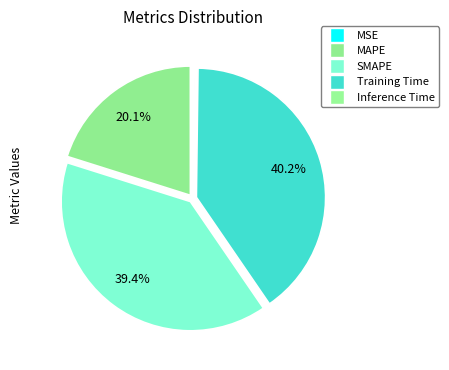

The Inference Time slice represents 0% of the pie. True or false?

True